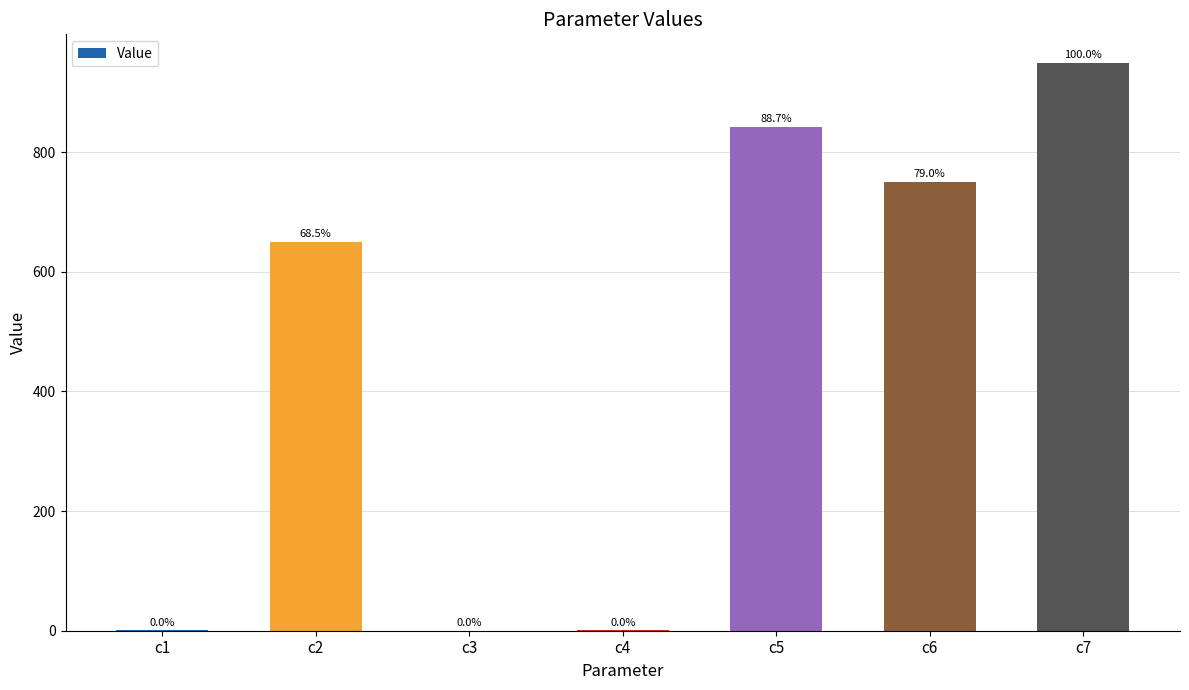

Are the bars horizontal?

No